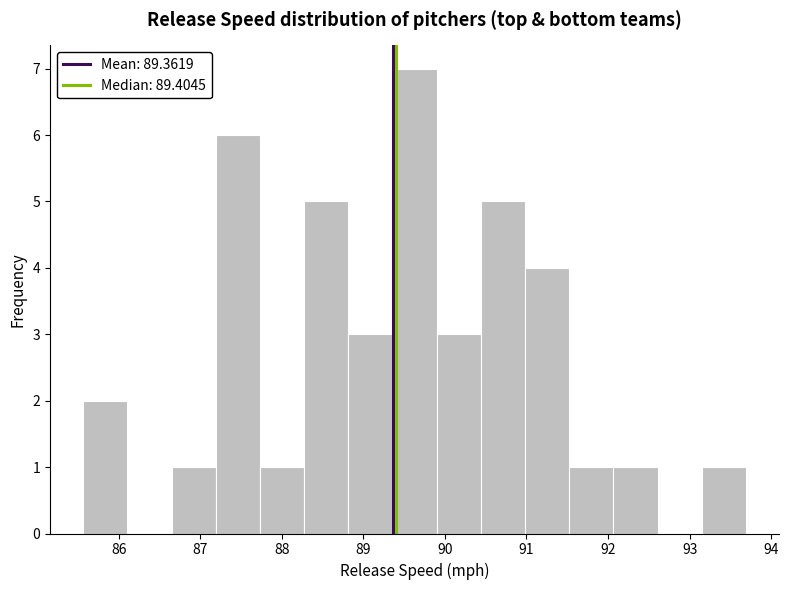

How tall is the bar that spans 90.4 to 91.0 on the x-axis? Neither the bar edges nor the heights are printed on the chart, so give them approximately, as read against the axes.

5